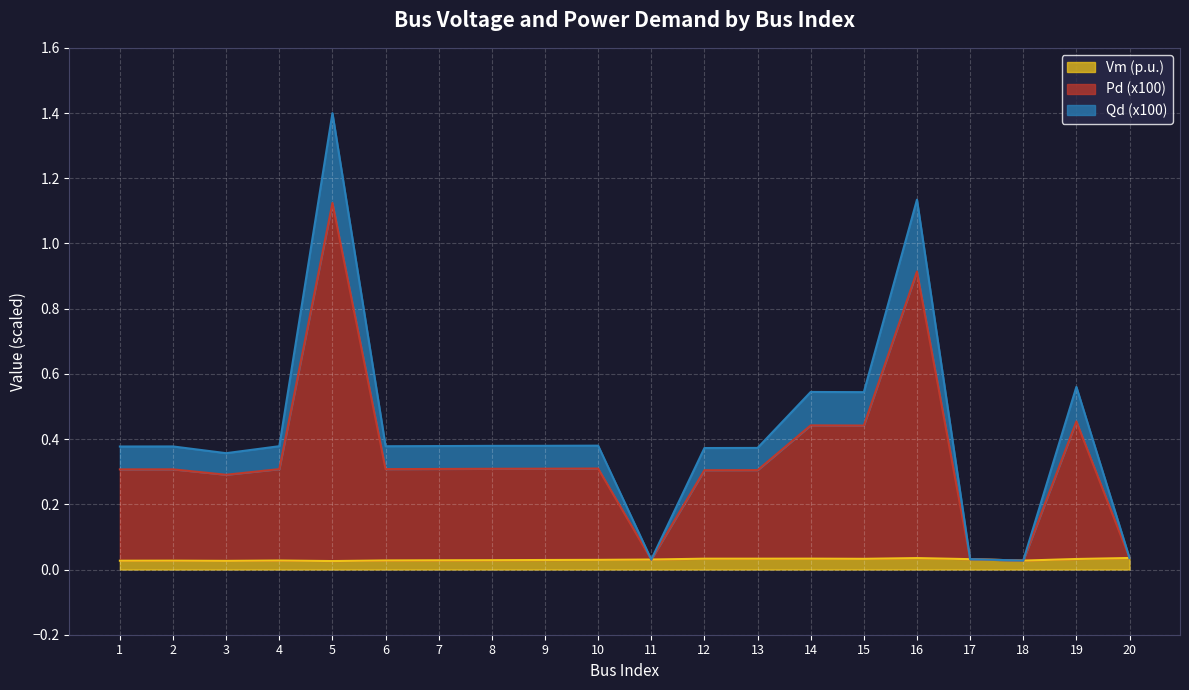

True or false: Qd has more than 2 interior local peaks.

True